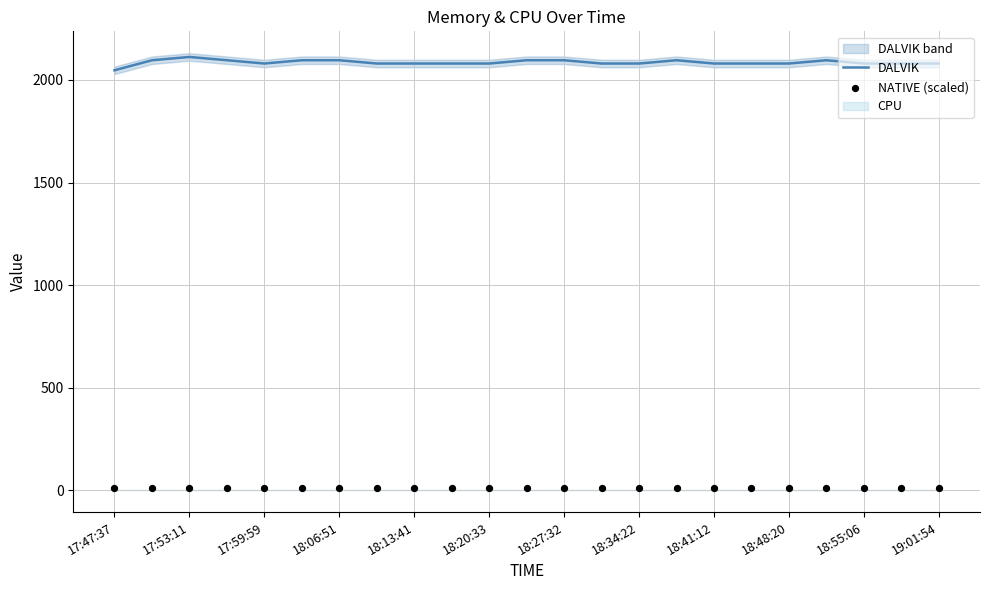

At how many categories does at least one series exceed 1152?

23